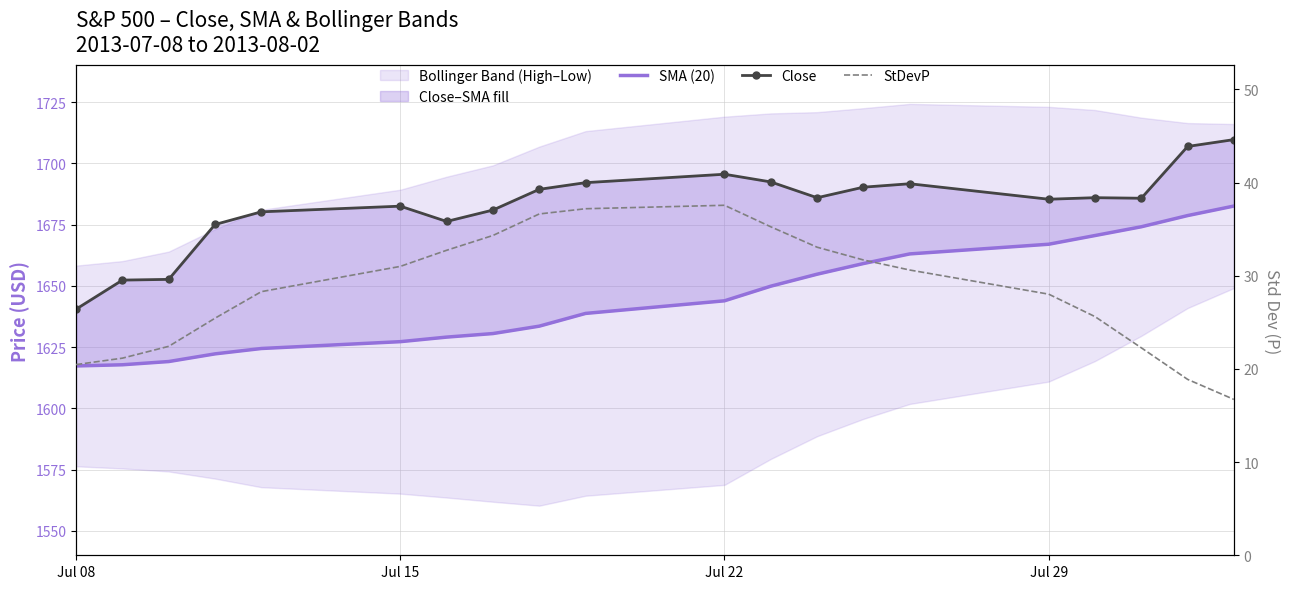

At which label does SMA (20) reach its minimum?

Jul 08